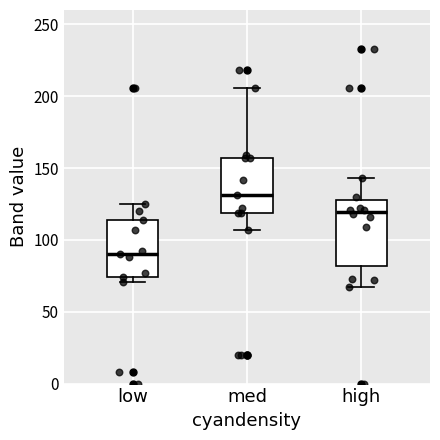

Comparing the boxes themselves (not the whiskers), which one is the tallest?

high